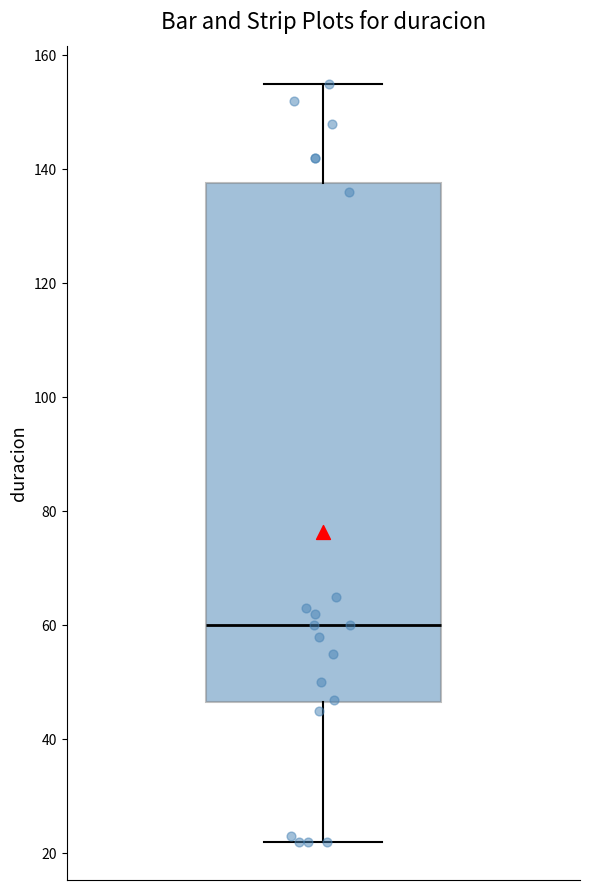

Where does the upper whisker of the box end on the y-axis? The values are not printed on the chart, so give them approximately, as read against the axis.

156